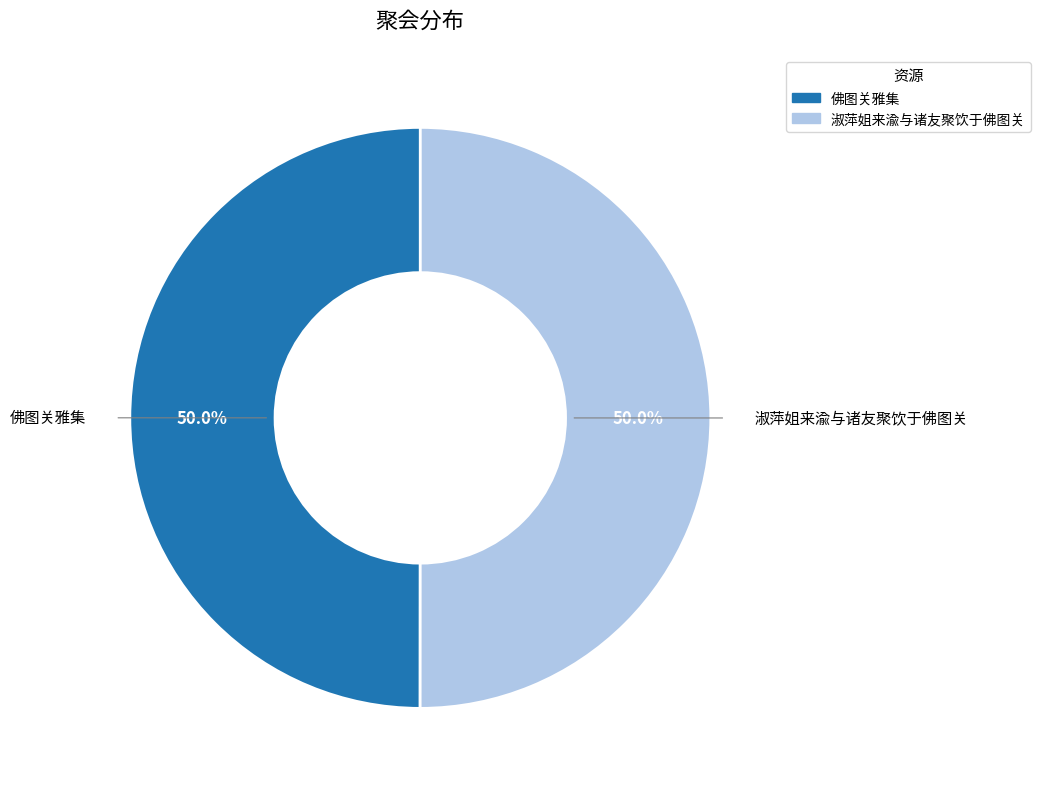

Is the sum of 佛图关雅集 and 淑萍姐来渝与诸友聚饮于佛图关 greater than half?

Yes